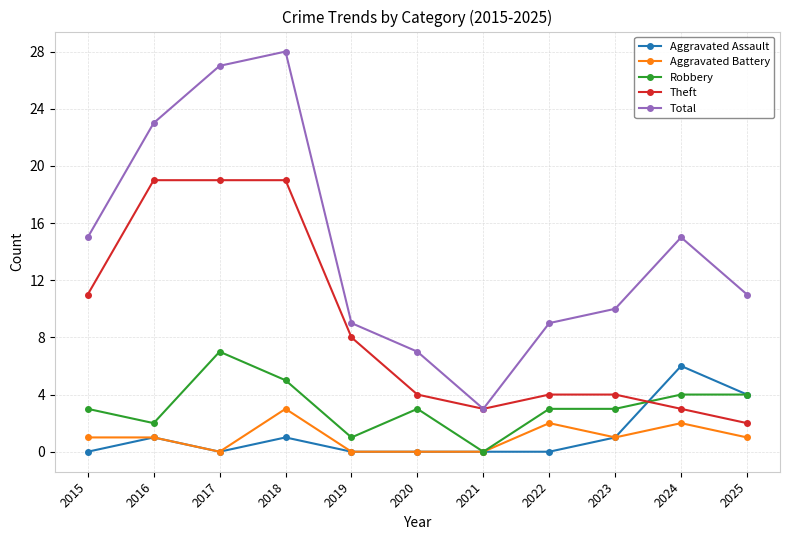

True or false: Aggravated Assault has more than 0 points higher than both neighbors.

True